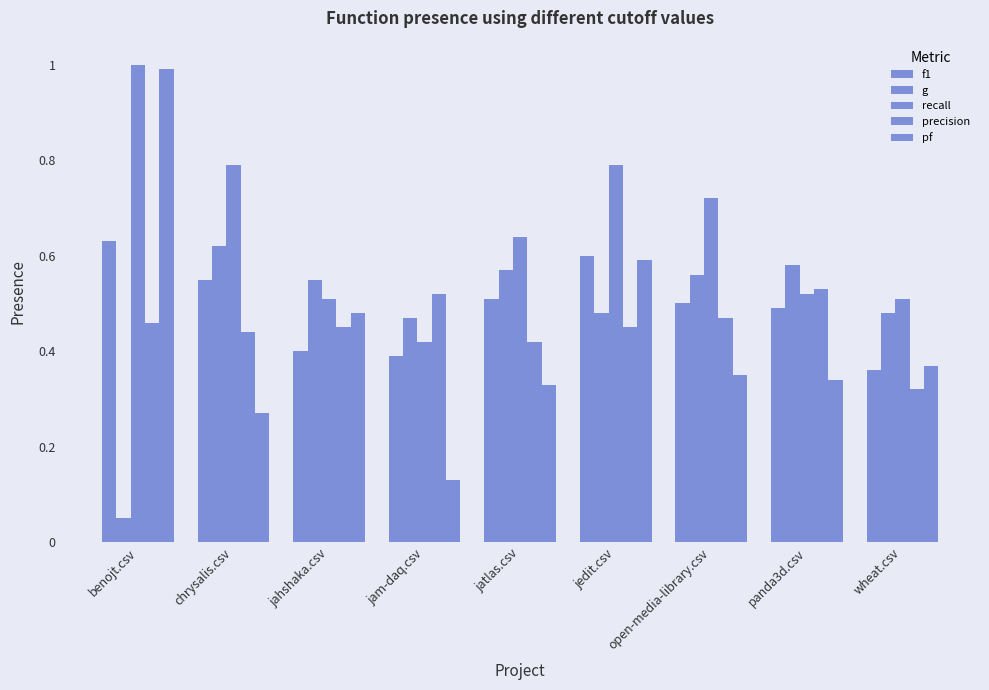

How many data points does each series have?

9